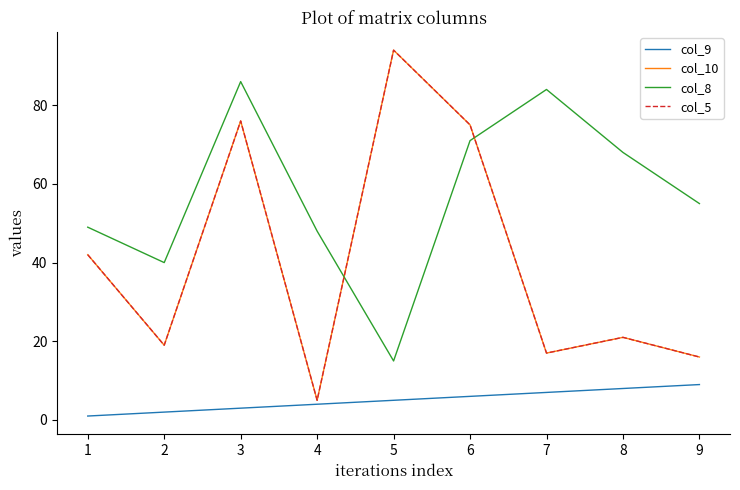

Which series has the largest range (max minus min)?

col_10